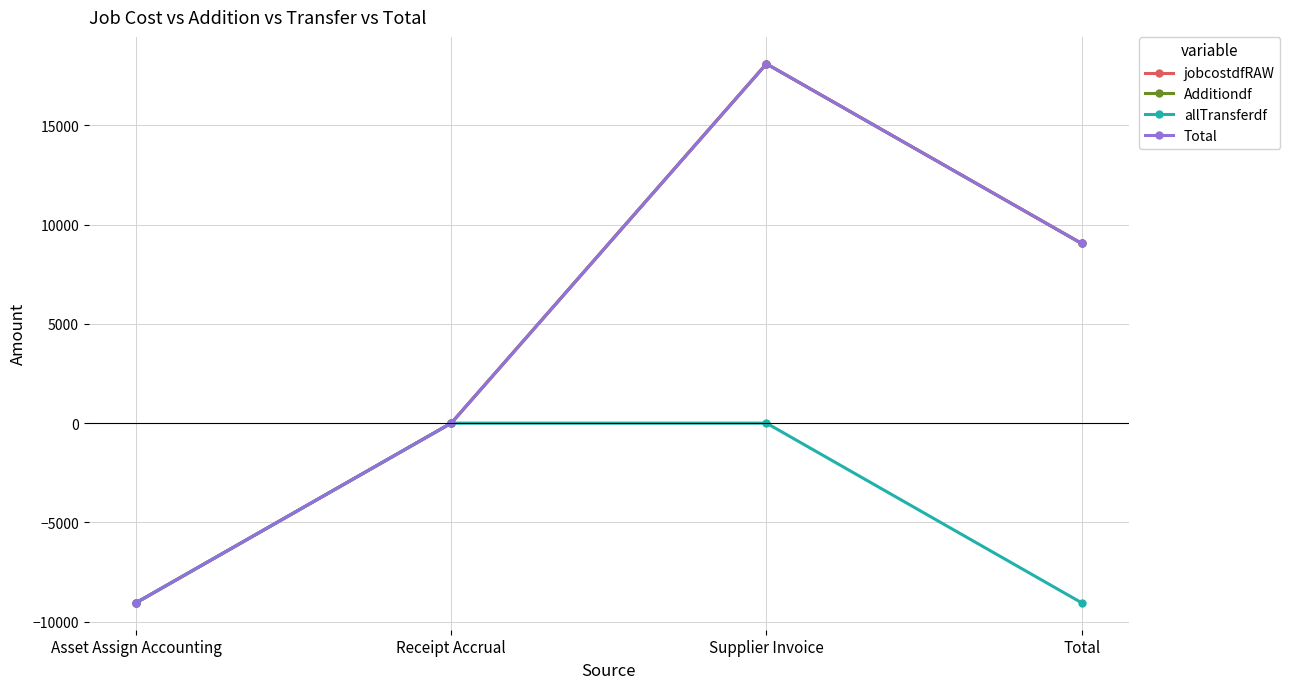

What position from the left is Supplier Invoice?

3